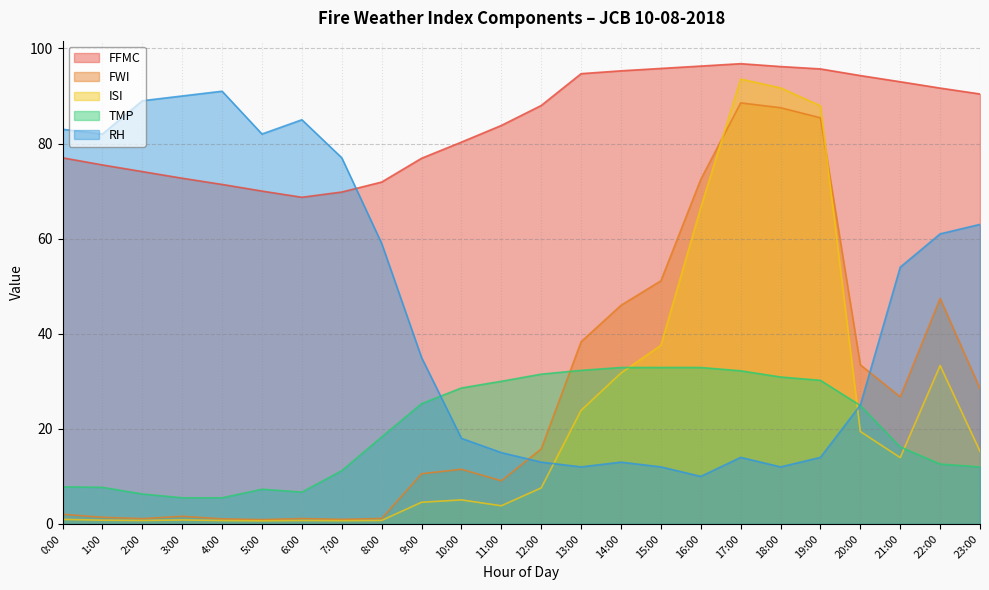

At 23:00, list the series in order from largest to smallest.

FFMC, RH, FWI, ISI, TMP